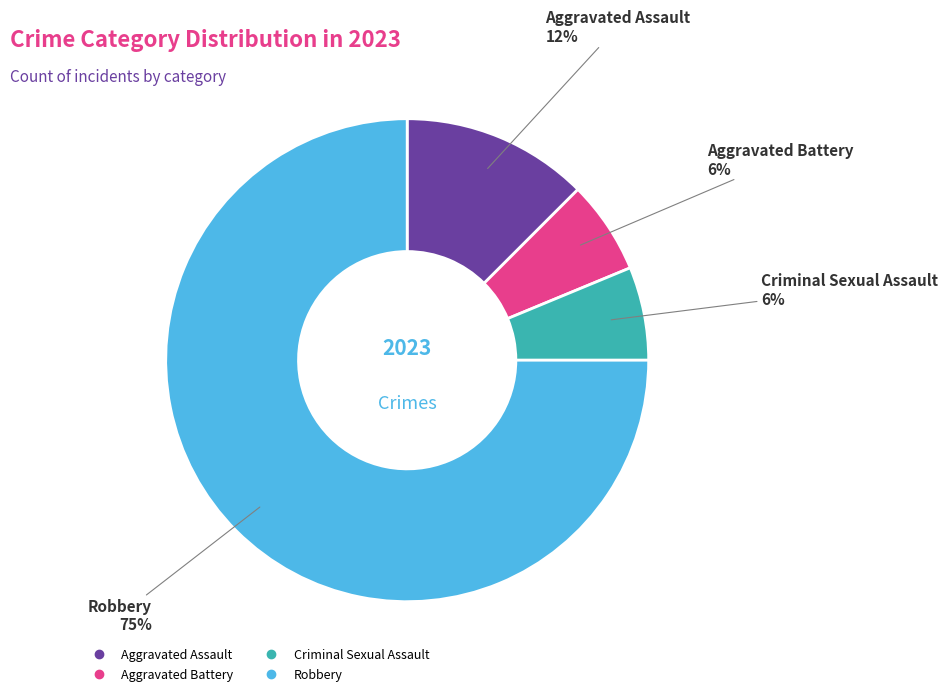

Which category has the biggest portion of the pie?

Robbery